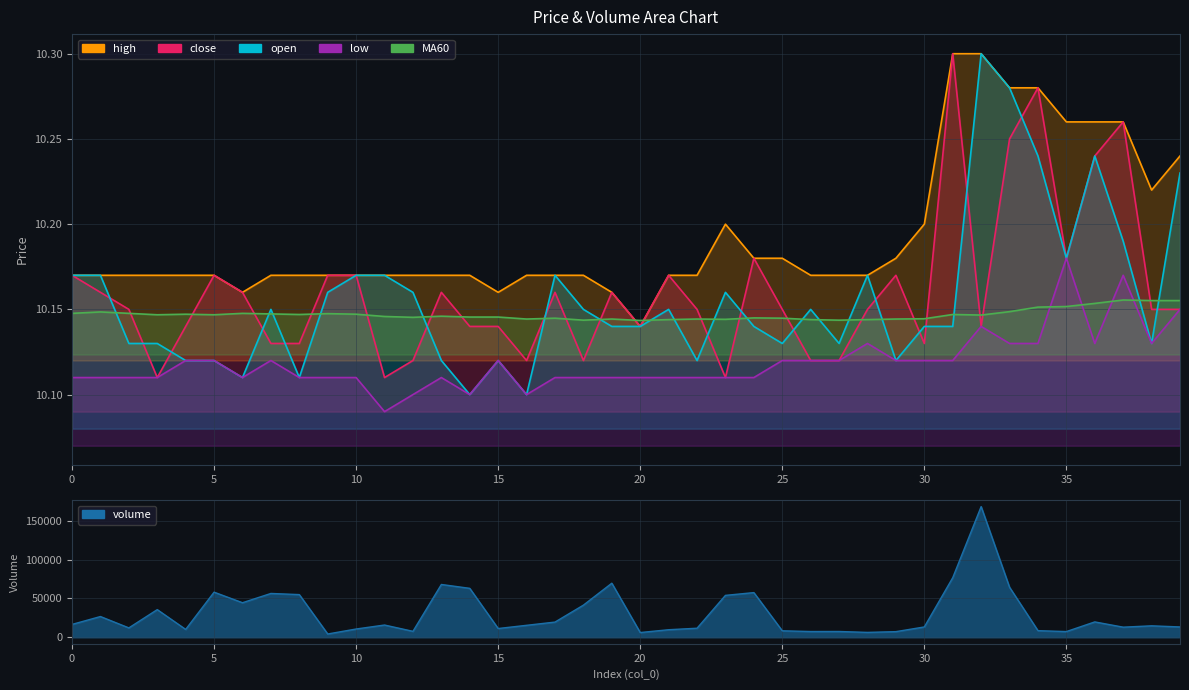

At which category does the chart reach its peak across all series?

32